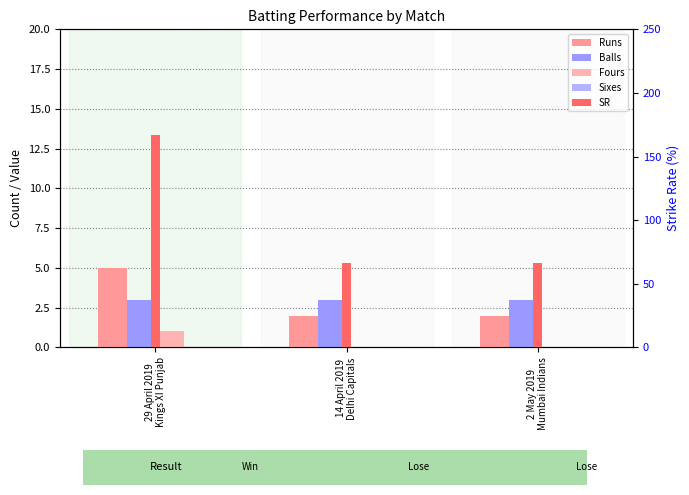

Count the number of data series in this chart.

5